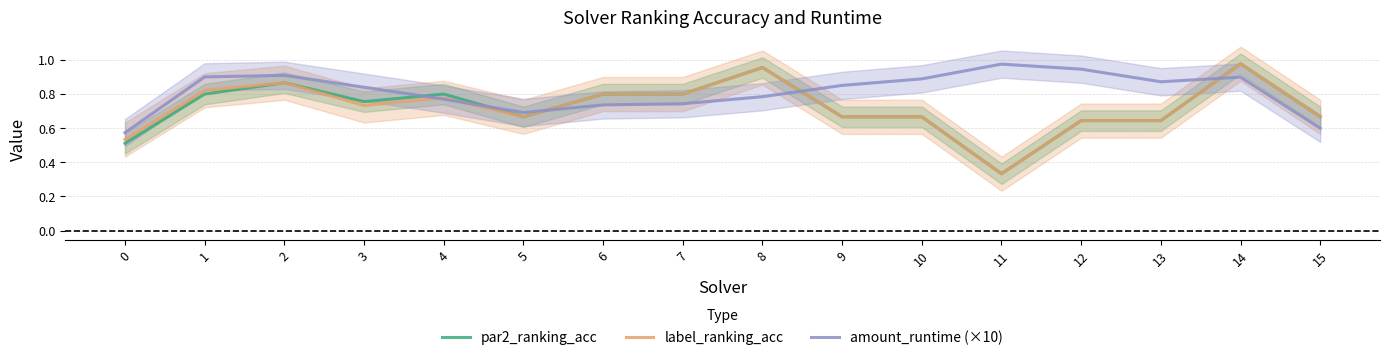

Which series has the widest spread of values?

par2_ranking_acc